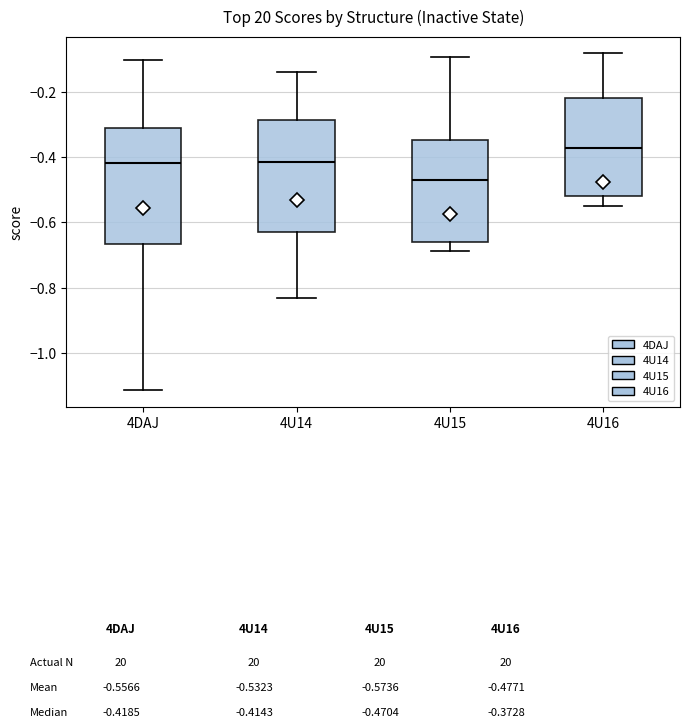

Where is the upper edge of the box for 4U15 on the y-axis? The values are not printed on the chart, so give them approximately, as read against the axis.

-0.34